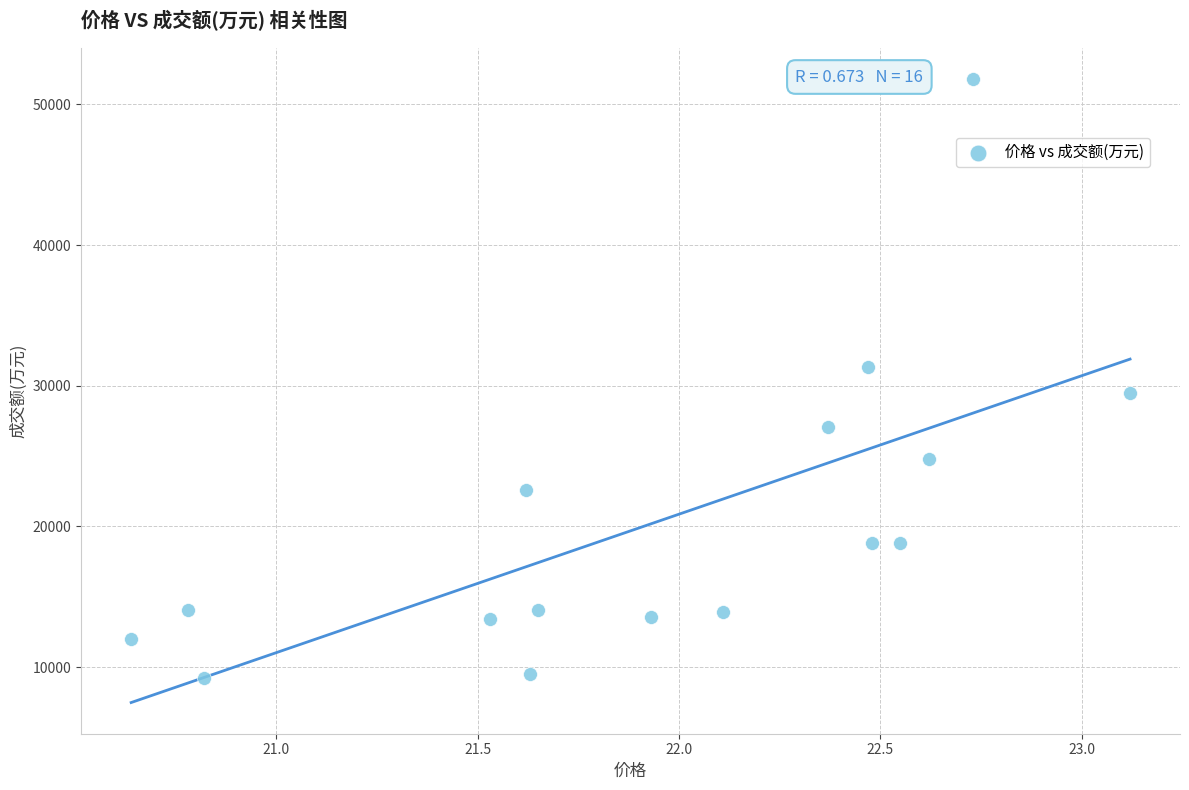

What is the range of Y values (max minus min)?

42607